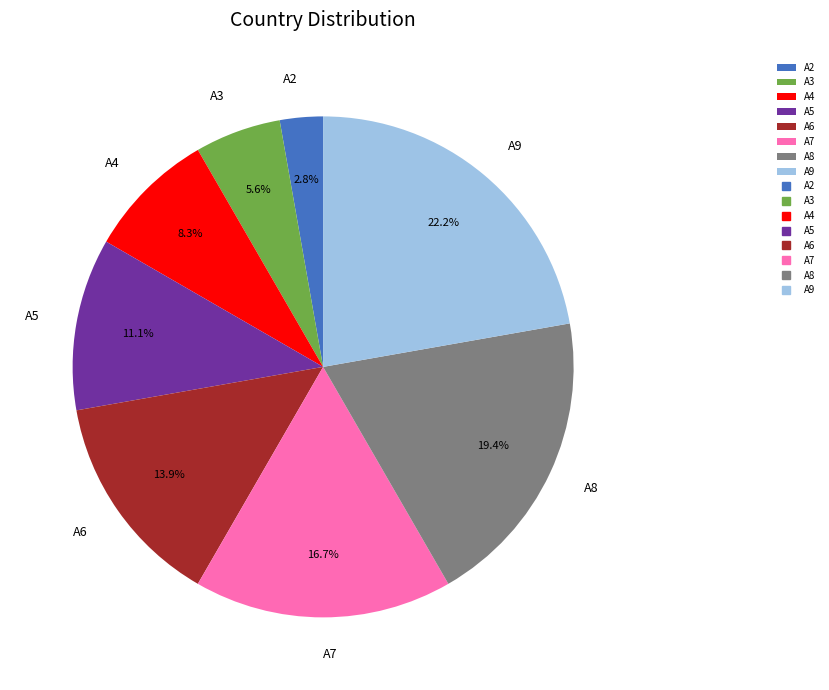

The A9 slice represents 22% of the pie. True or false?

True